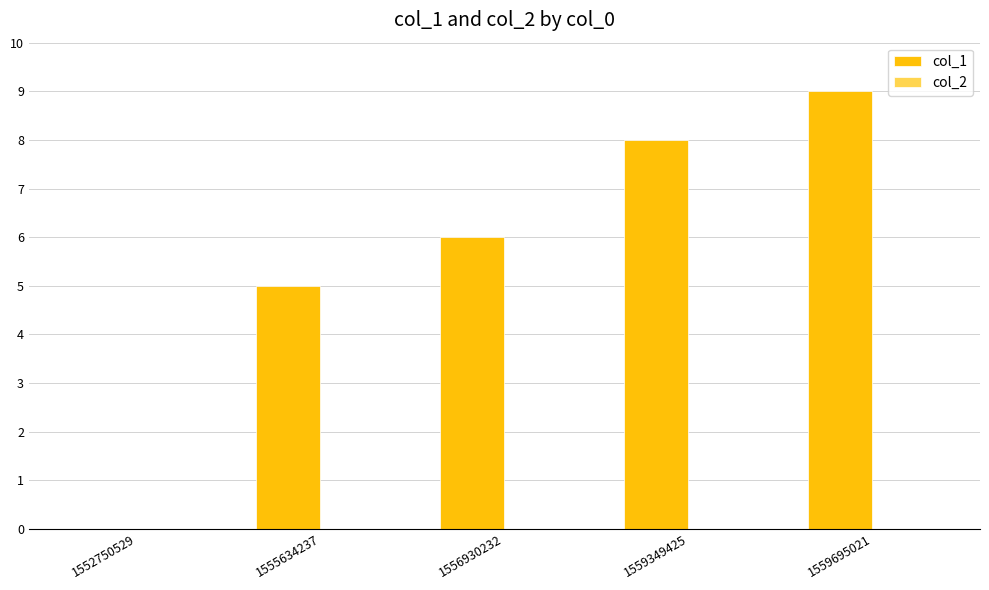

What is the maximum value shown in the chart?

9